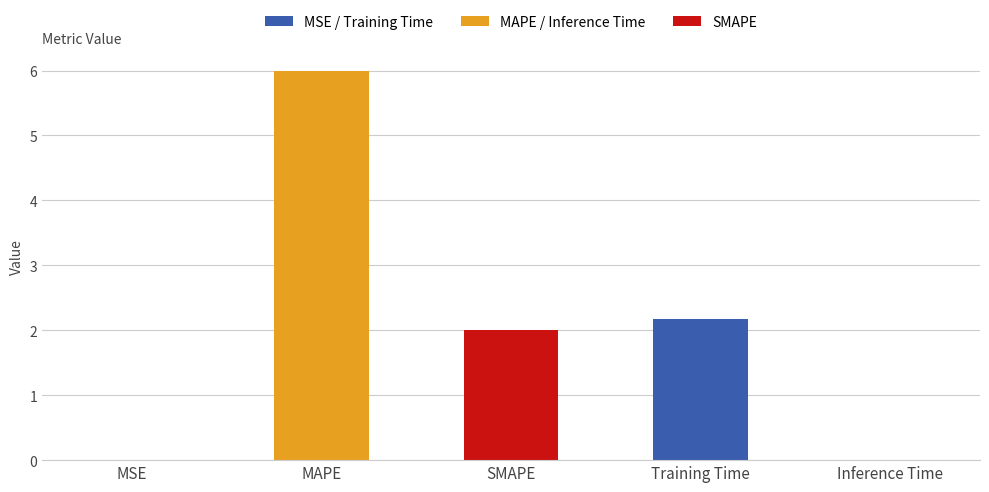

How many categories are shown in the chart?

5